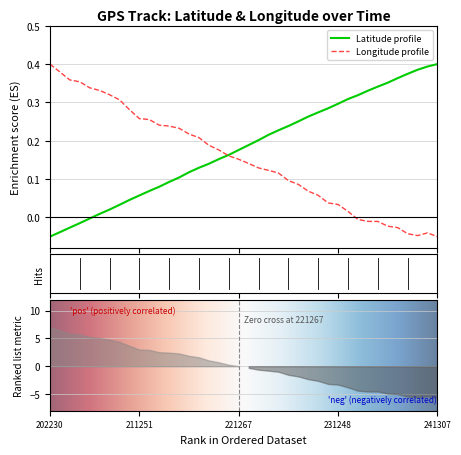

True or false: latitude has more than 0 points higher than both neighbors.

False